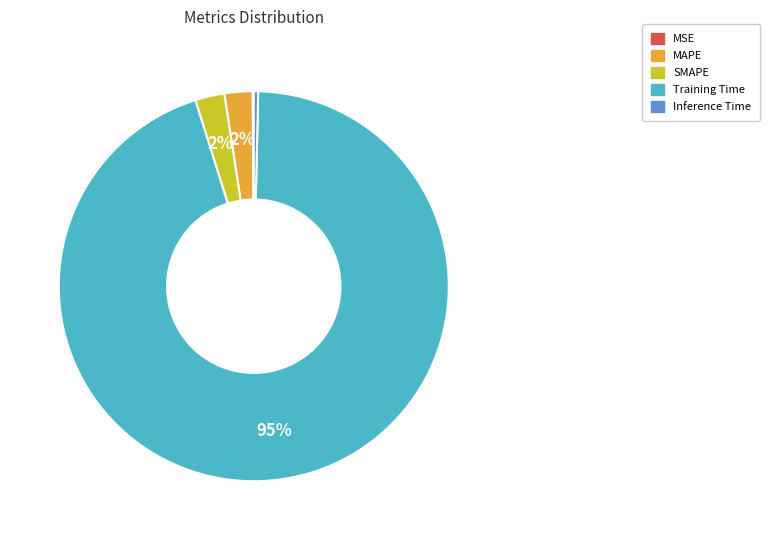

To the nearest percent, what is the difference between the SMAPE and Inference Time slice percentages?

2%